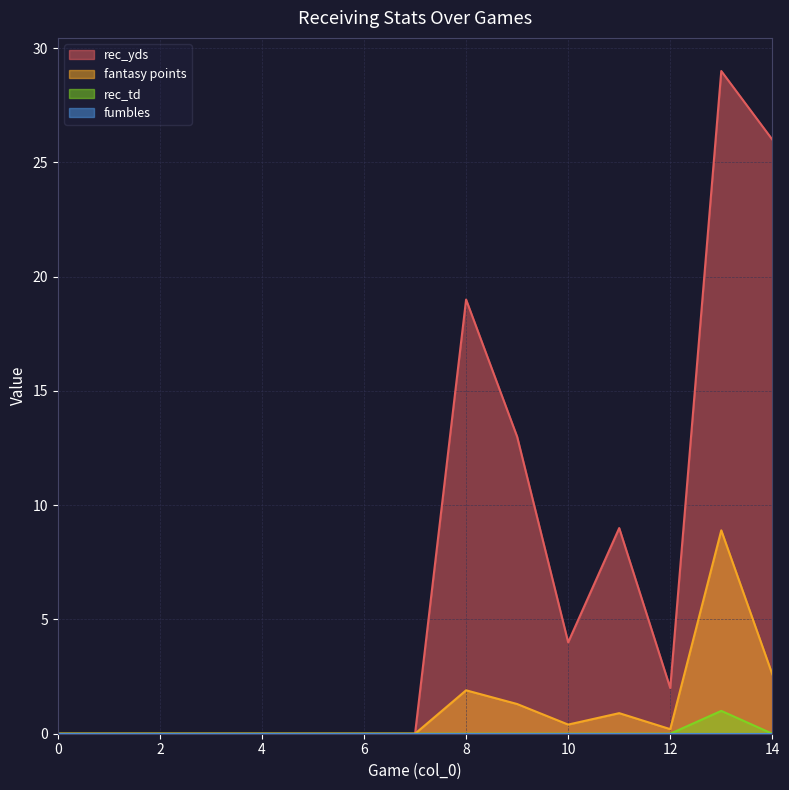

How many values in the rec_yds series exceed 0?

7